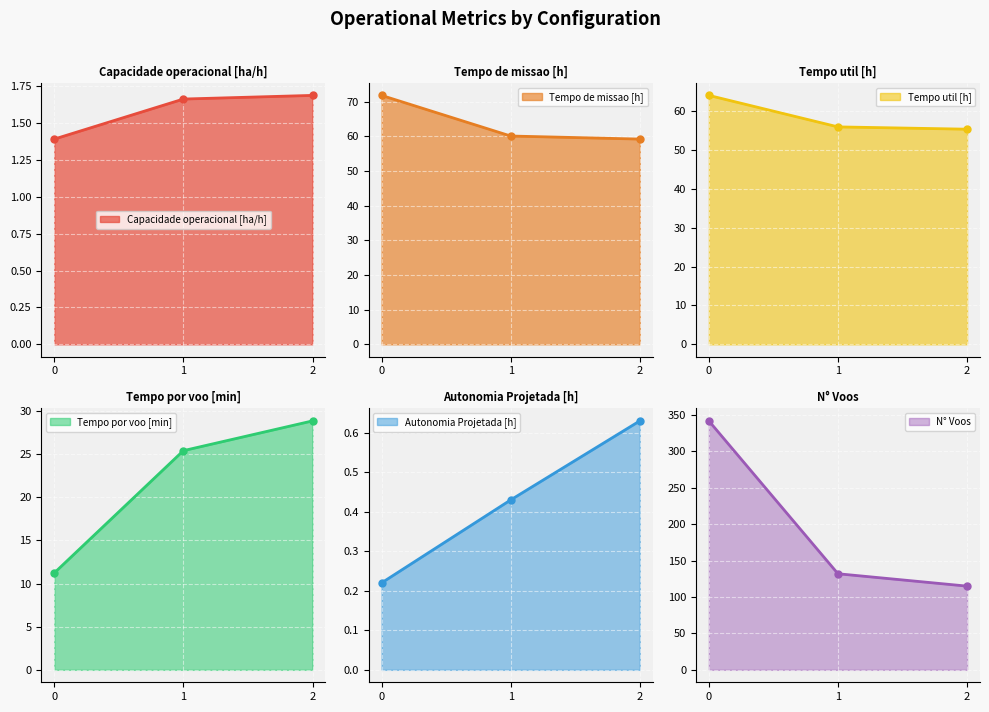

Reading right to left, extract all data points from this chart.

Capacidade operacional [ha/h]: 1.7	1.7	1.4
Tempo de missao [h]: 59.2	60.1	71.8
Tempo util [h]: 55.3	55.9	64.0
Tempo por voo [min]: 28.9	25.4	11.2
Autonomia Projetada [h]: 0.6	0.4	0.2
N° Voos: 115.0	132.0	342.0